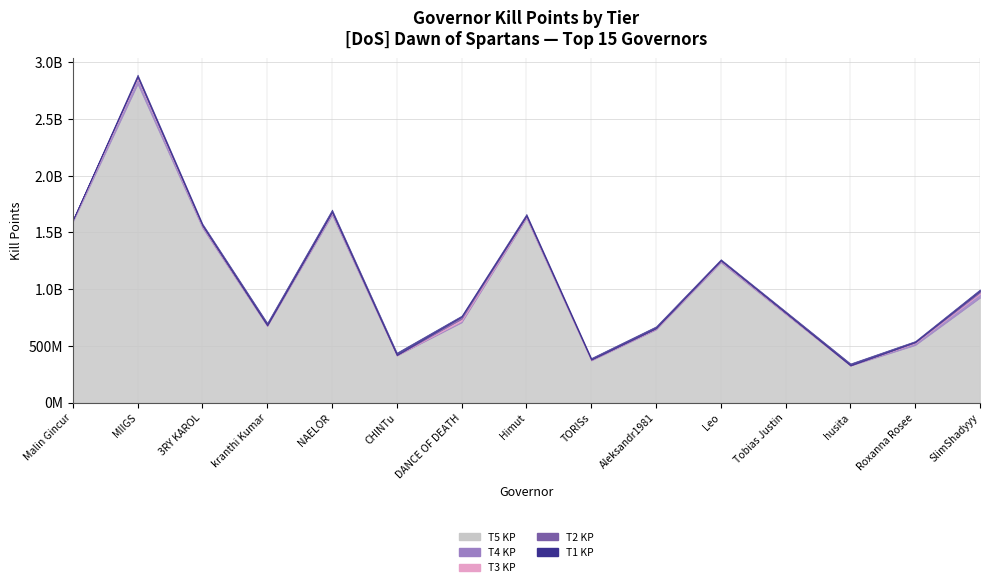

Between Himut and Tobias Justin, which is larger?

Himut